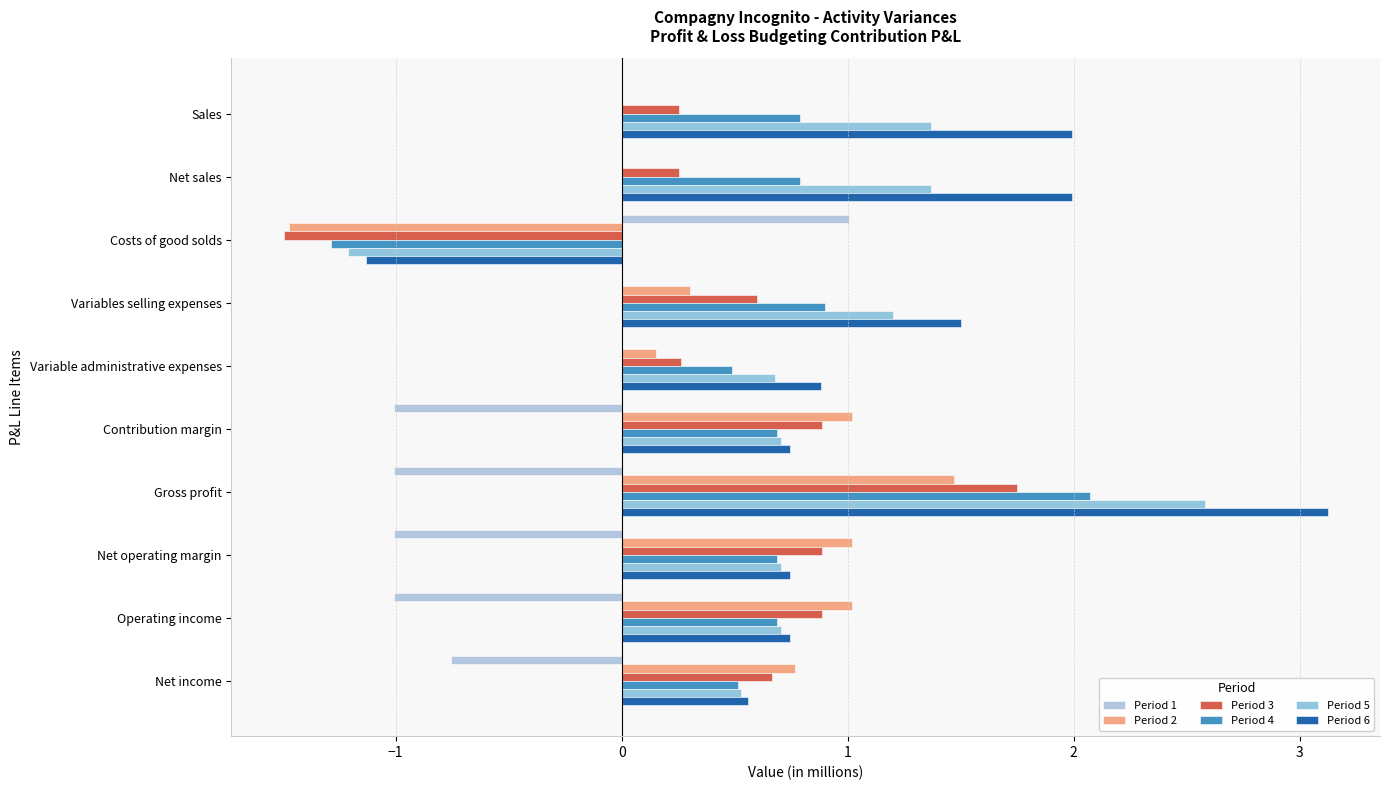

Count the number of data series in this chart.

6